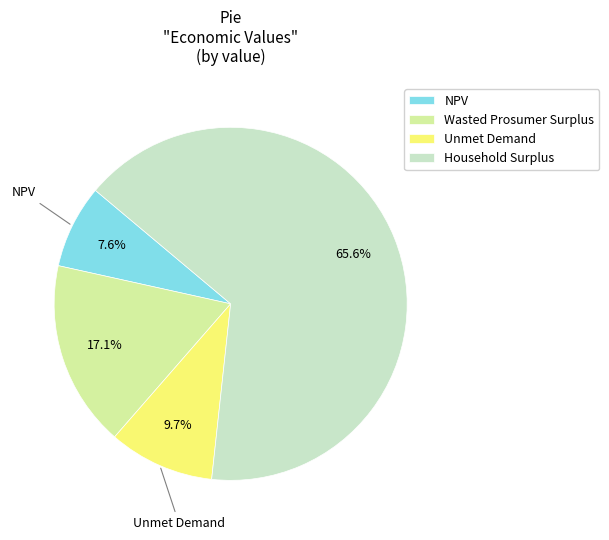

Which slice is the largest?

Household Surplus